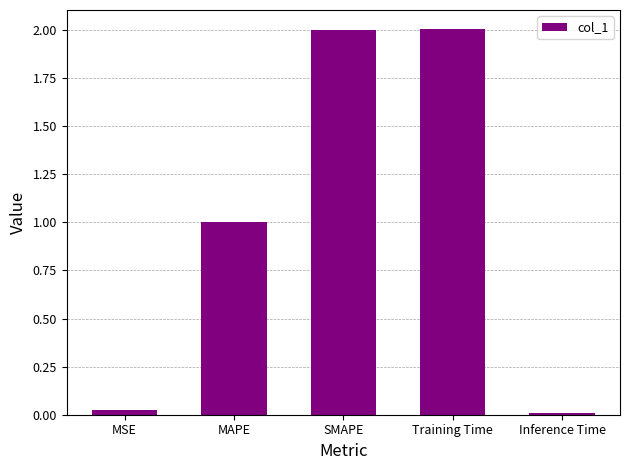

What is the difference between the values at MAPE and Training Time?

1.0